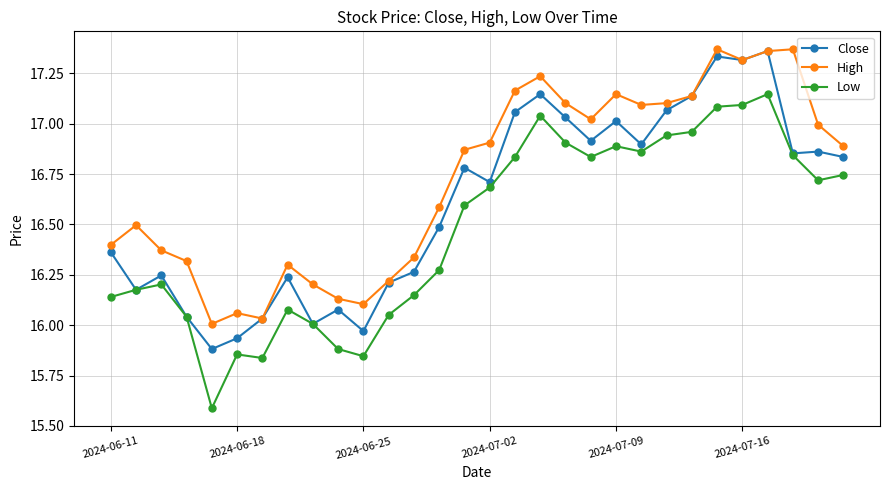

Which series has the largest range (max minus min)?

Low